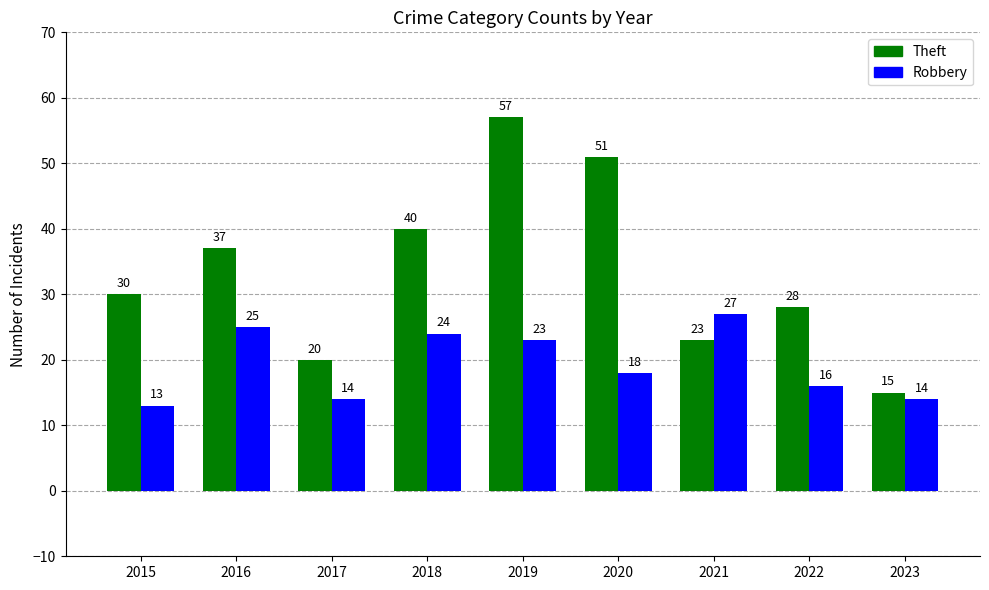

What is the spread (max minus min) of values at 2021?

4